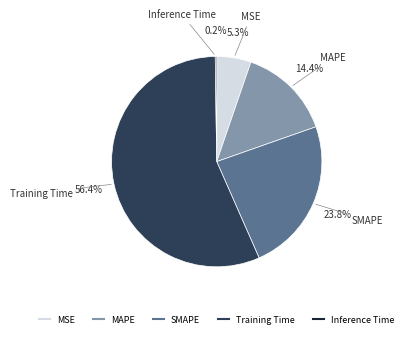

To the nearest percent, what is the combined percentage of MSE and MAPE?

20%